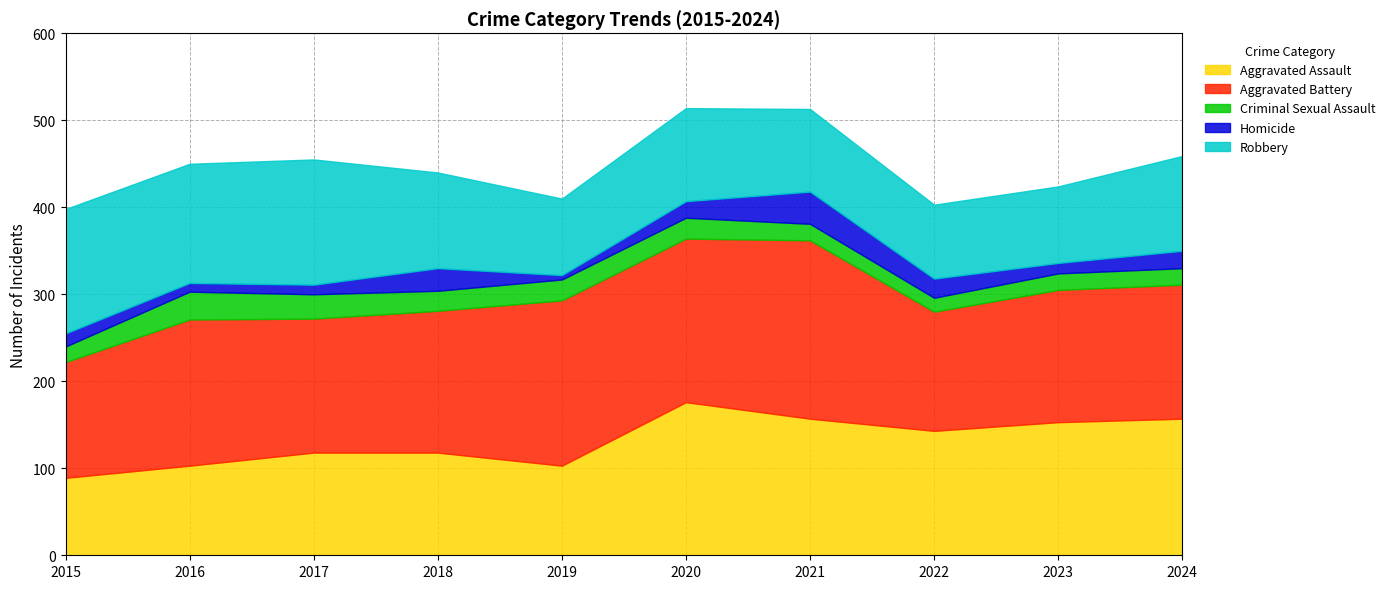

Where is the first local maximum for Aggravated Assault?

2020